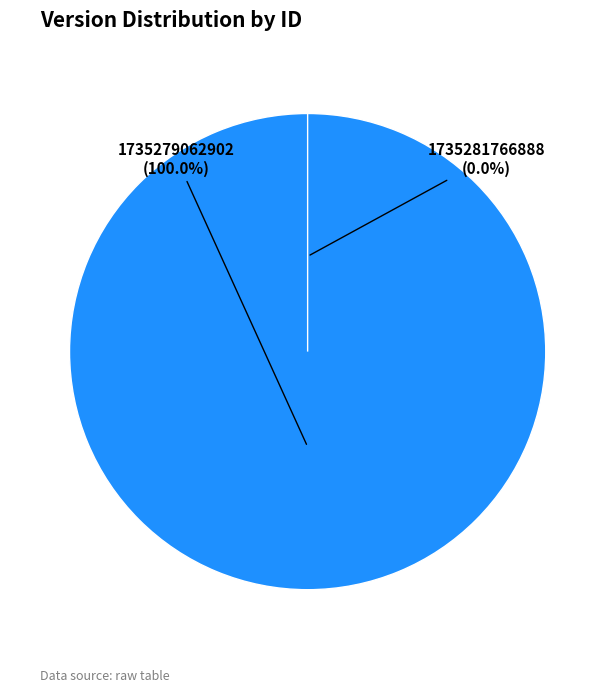

What is the change in value from 1735279062902 to 1735281766888?

-3